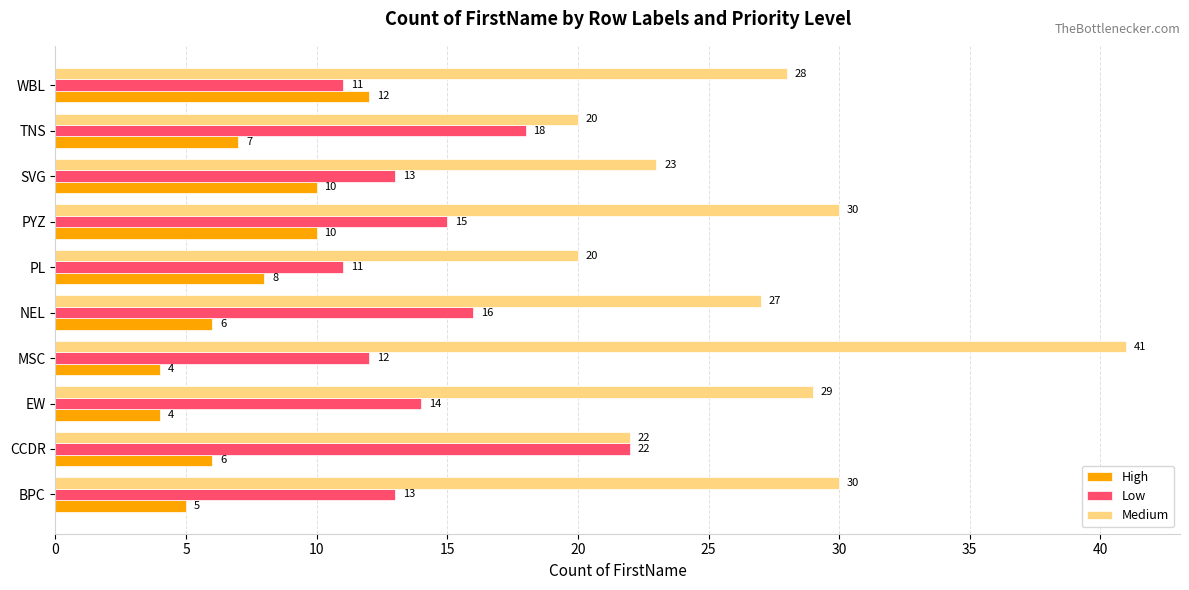

What are all the series names shown in the legend?

High, Low, Medium